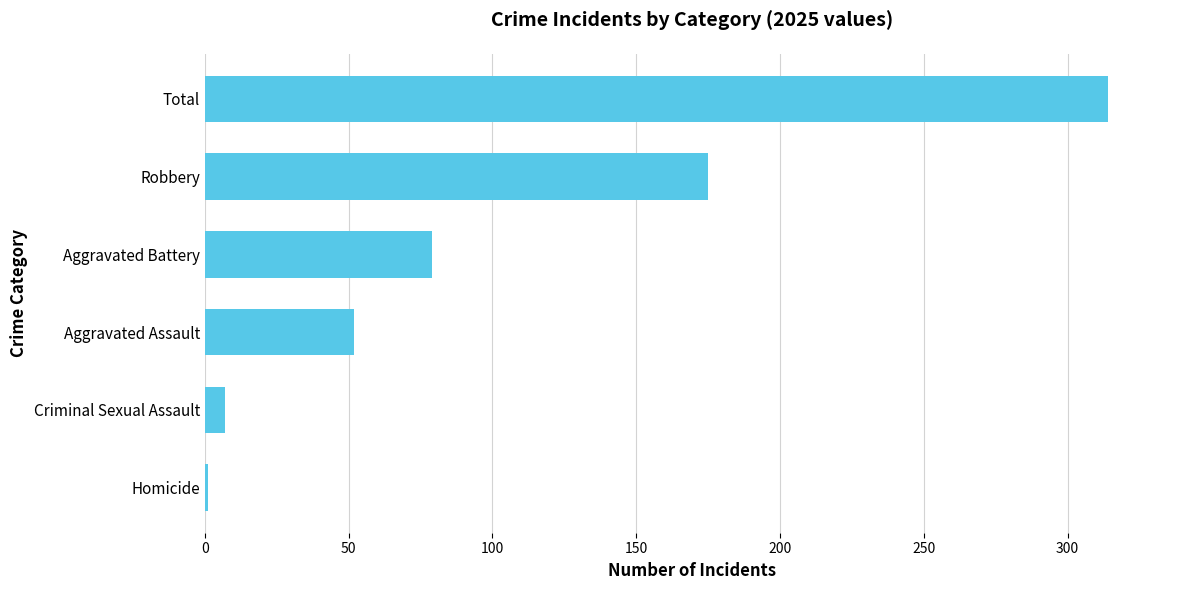

Which has a higher value, Robbery or Total?

Total